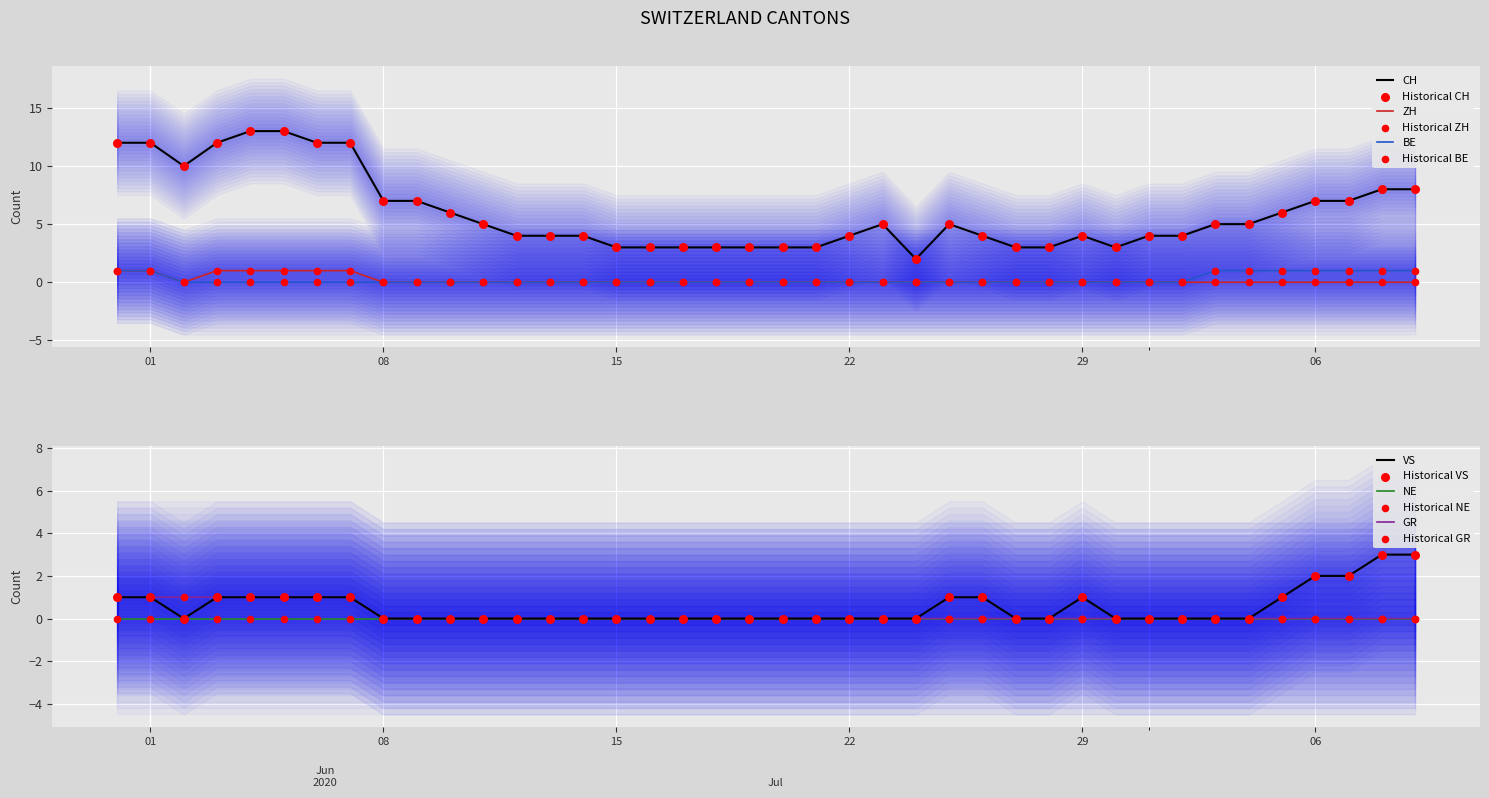

Which series contains the lowest Y value?

ZH